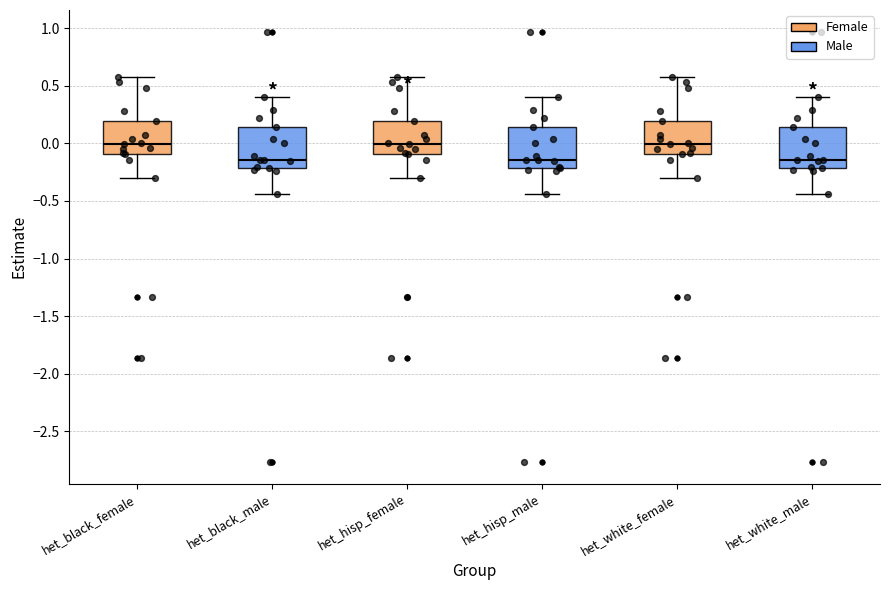

Reading left to right, read every box against the y-axis: the position of its median line, the range the box covers, and the ends of its whiskers. The values are not printed on the chart, so give them approximately, as read against the axis.

het_black_female: median 0.00, box -0.10 to 0.20, whiskers -0.30 to 0.55
het_black_male: median -0.15, box -0.20 to 0.15, whiskers -0.45 to 0.40
het_hisp_female: median 0.00, box -0.10 to 0.20, whiskers -0.30 to 0.55
het_hisp_male: median -0.15, box -0.20 to 0.15, whiskers -0.45 to 0.40
het_white_female: median 0.00, box -0.10 to 0.20, whiskers -0.30 to 0.55
het_white_male: median -0.15, box -0.20 to 0.15, whiskers -0.45 to 0.40